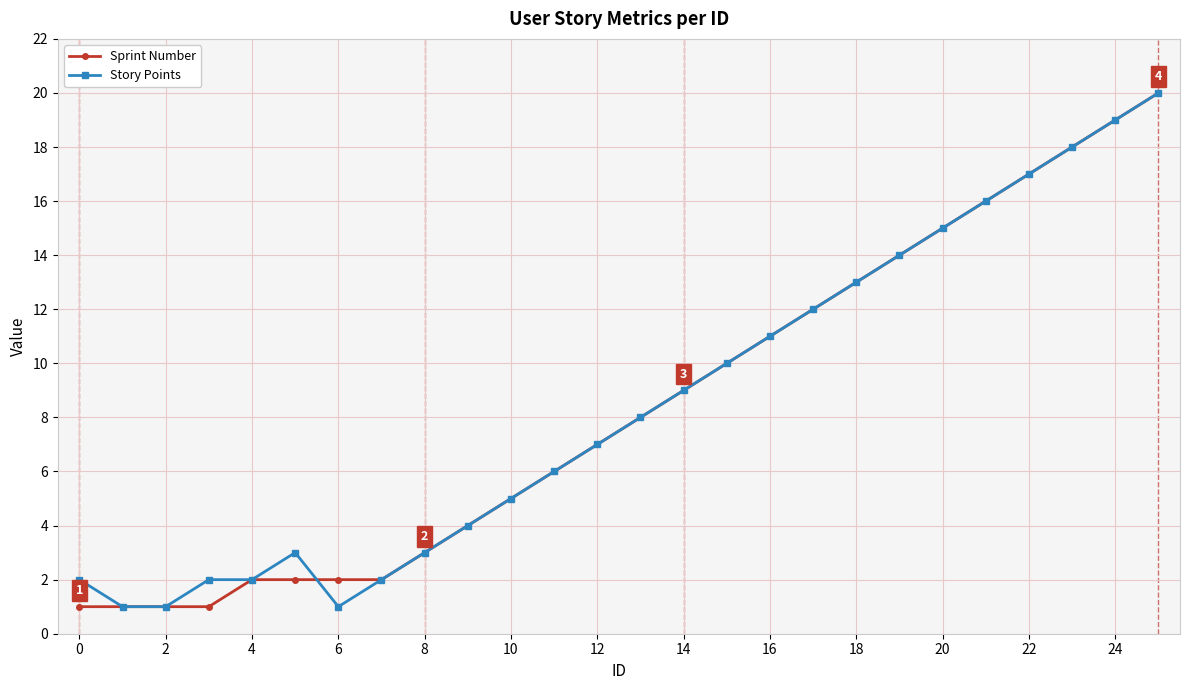

What is the value of the Sprint Number point at the 21st from the left?

15